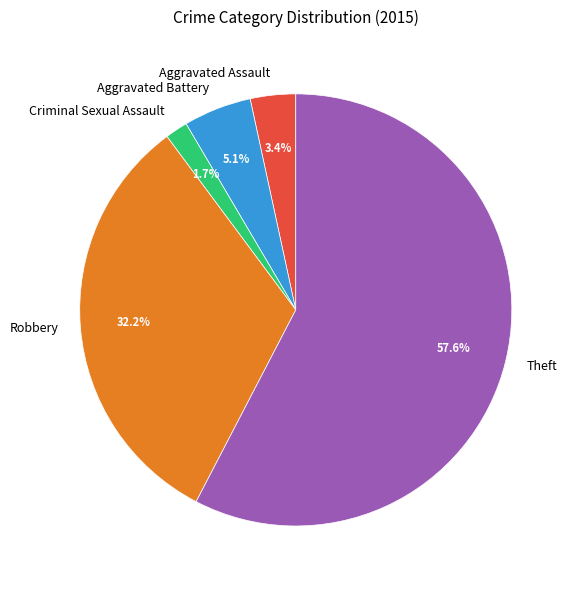

How much of the chart is everything except Robbery?

67.8%